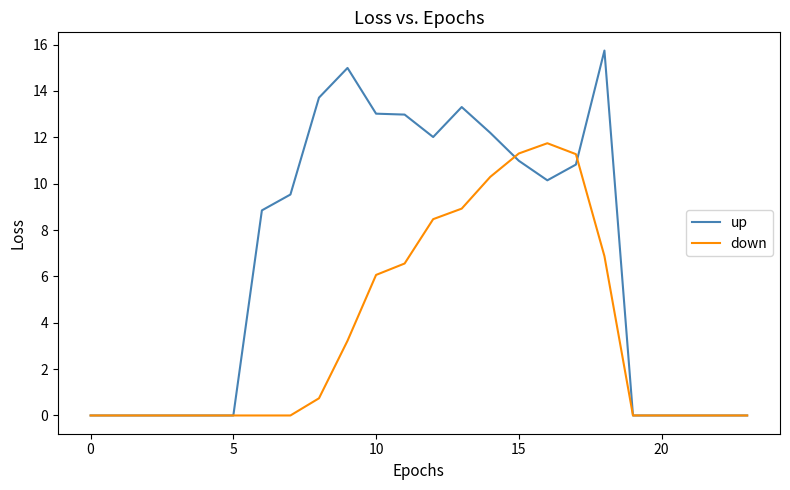

How many values in the up series exceed 9?

12